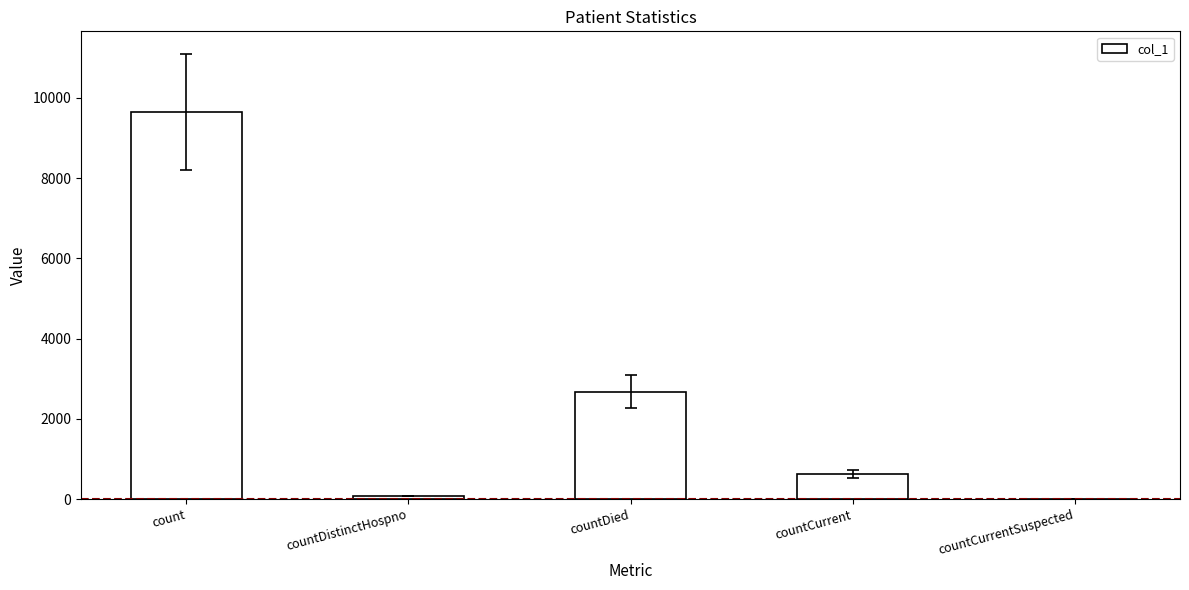

At which label does the data first exceed 625?

count